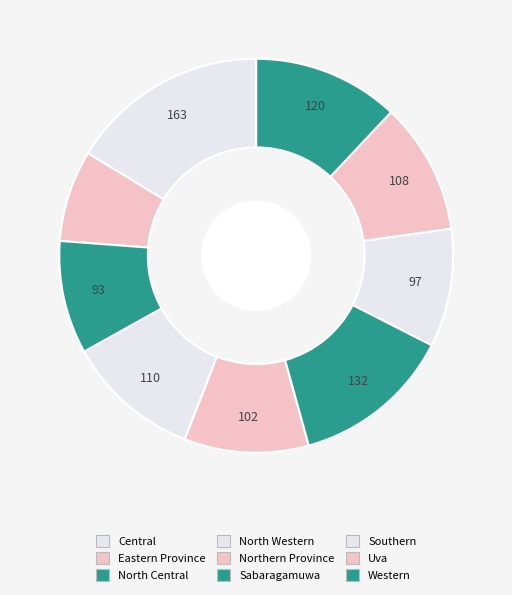

To the nearest percent, what portion does North Western represent?

11%